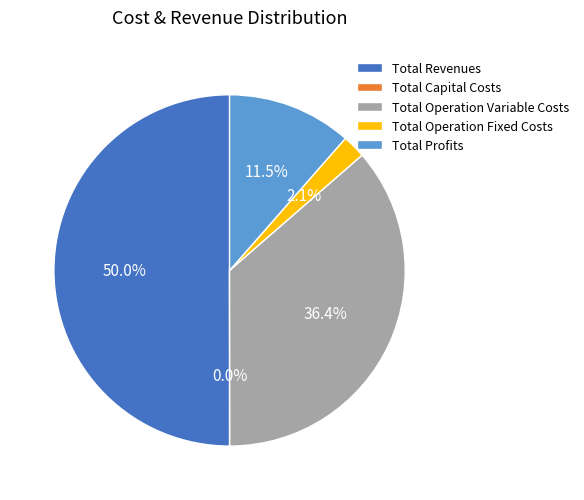

Which category has the biggest portion of the pie?

Total Revenues